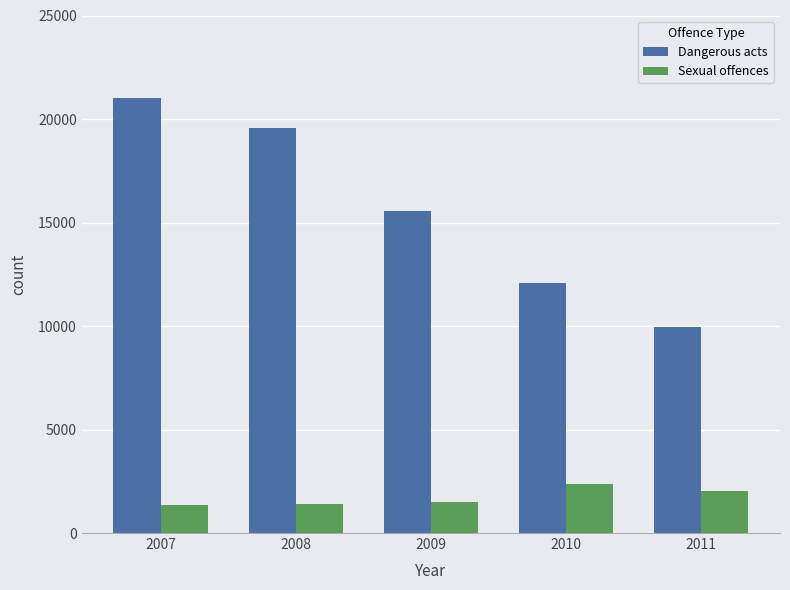

What are all the series names shown in the legend?

Dangerous acts, Sexual offences